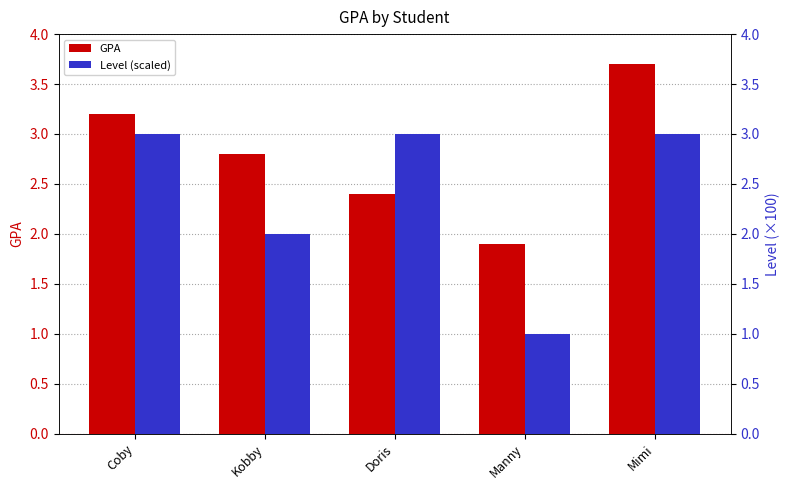

How many bars are there in each group?

2